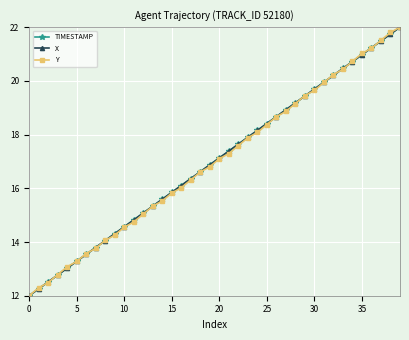

What is the difference between the maximum and second lowest values in the TIMESTAMP series?

9.7